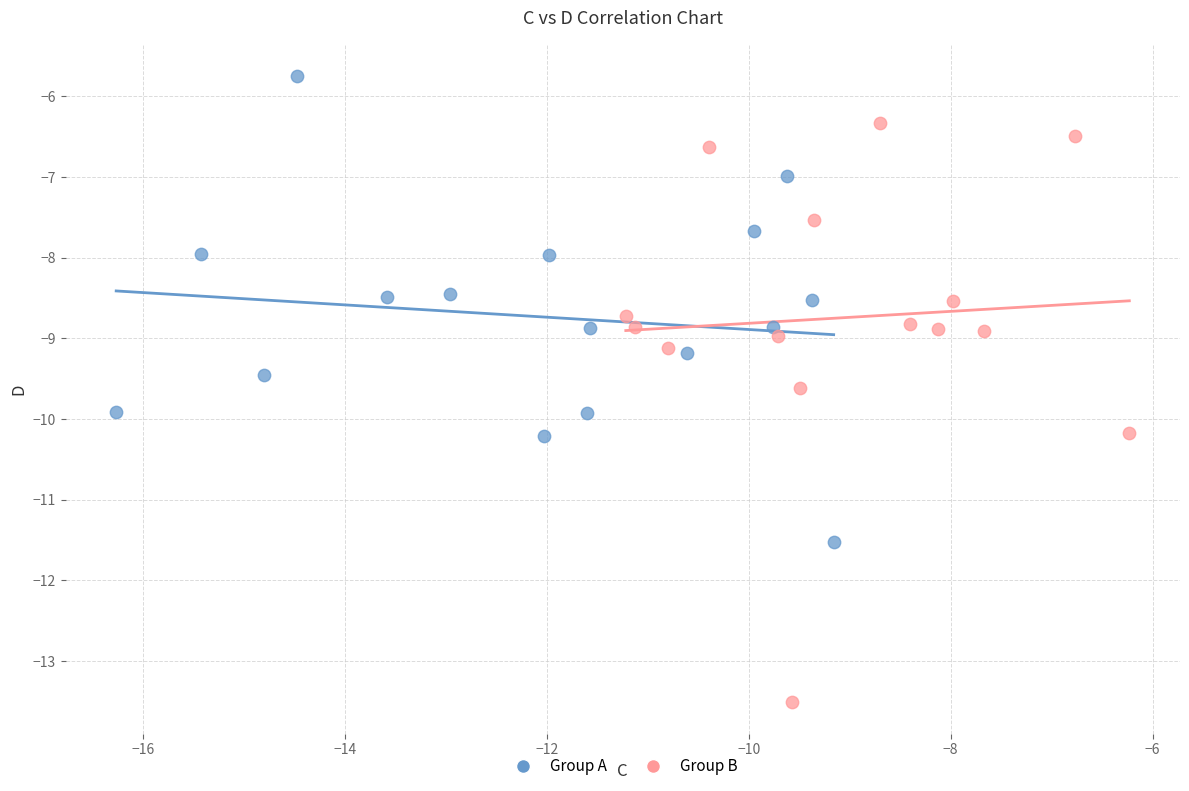

Which series contains the highest Y value?

Group A